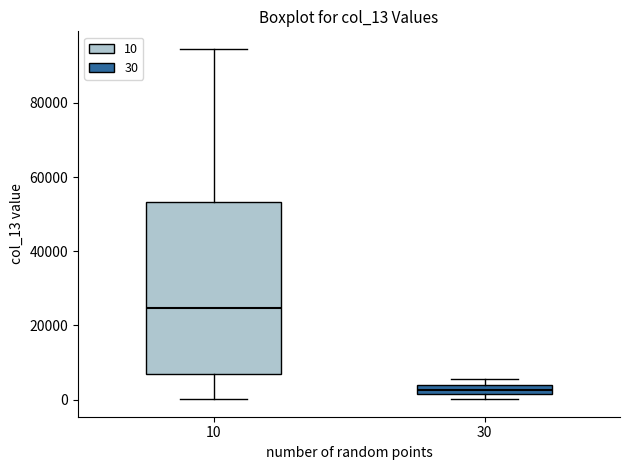

Comparing the boxes themselves (not the whiskers), which one is the tallest?

10